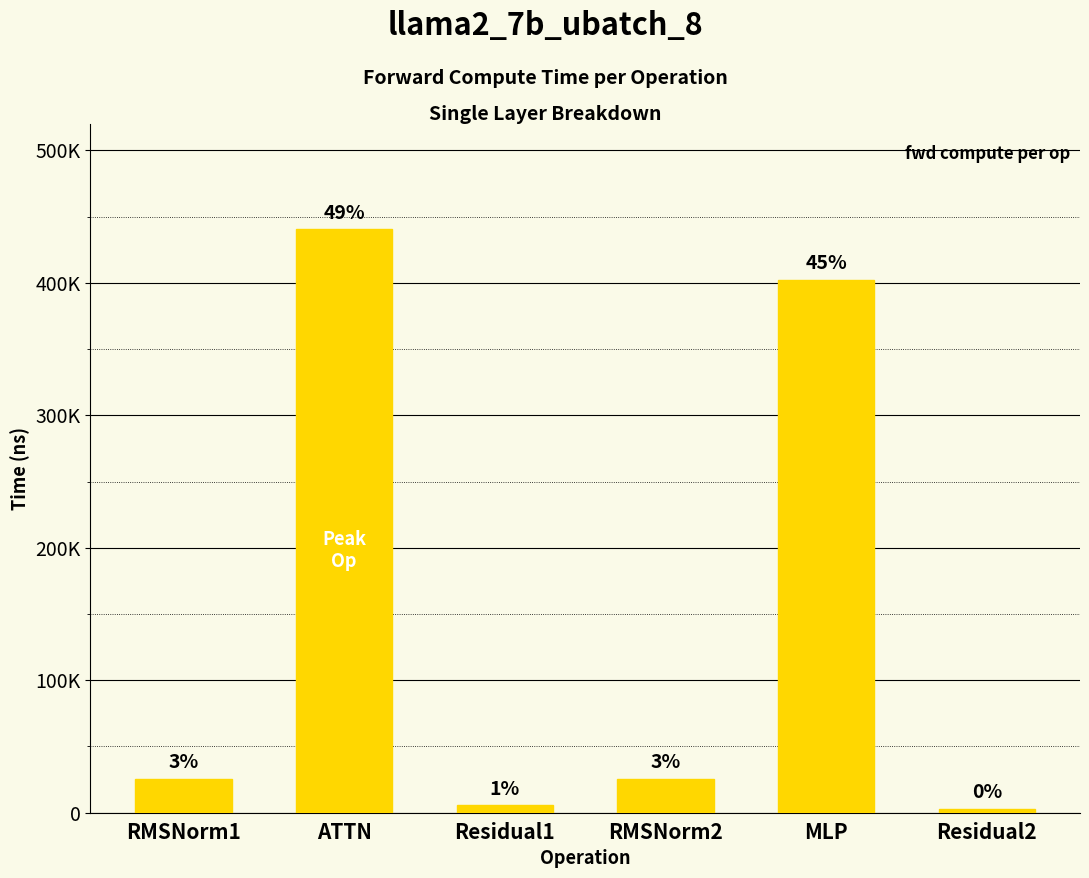

List the labels in order of value, largest first.

ATTN, MLP, RMSNorm1, RMSNorm2, Residual1, Residual2